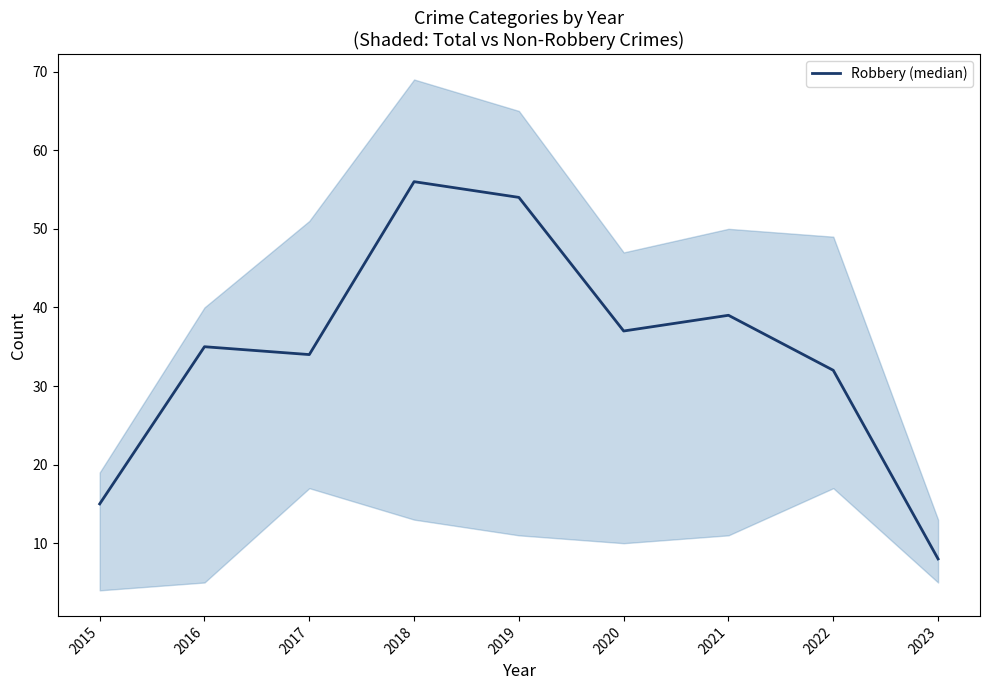

Is it true that the value at 2023 is 4?

False